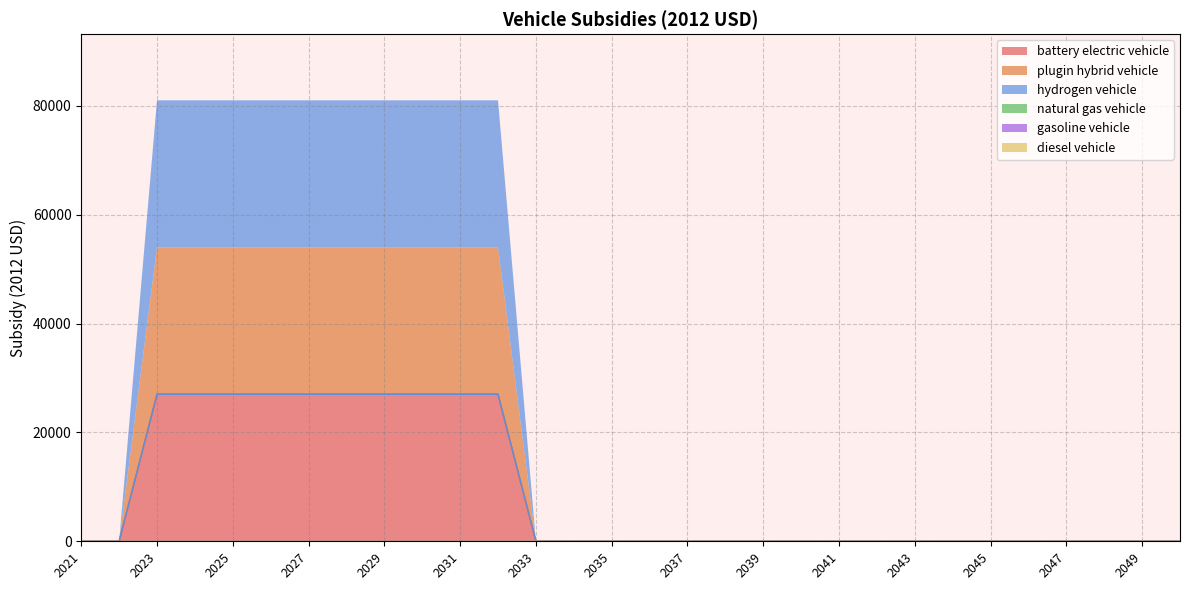

Between 2038 and 2030, which is larger?

2030